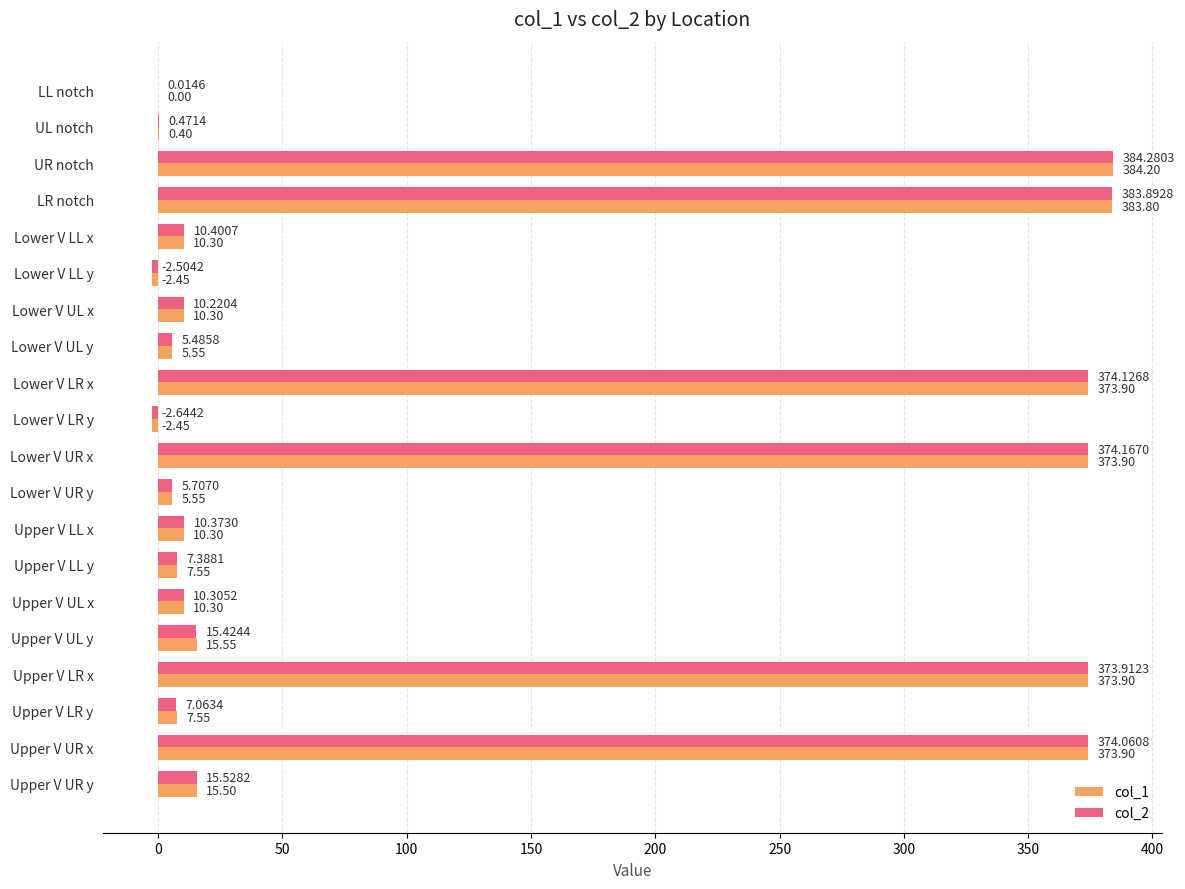

Which series changed the most between Upper V LR x and Upper V LR y?

col_2